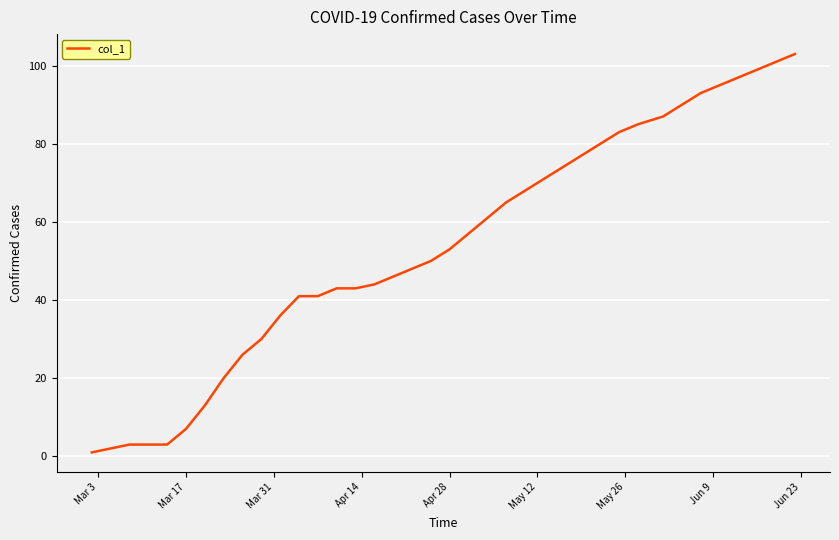

What is the difference between the maximum and minimum values?

102